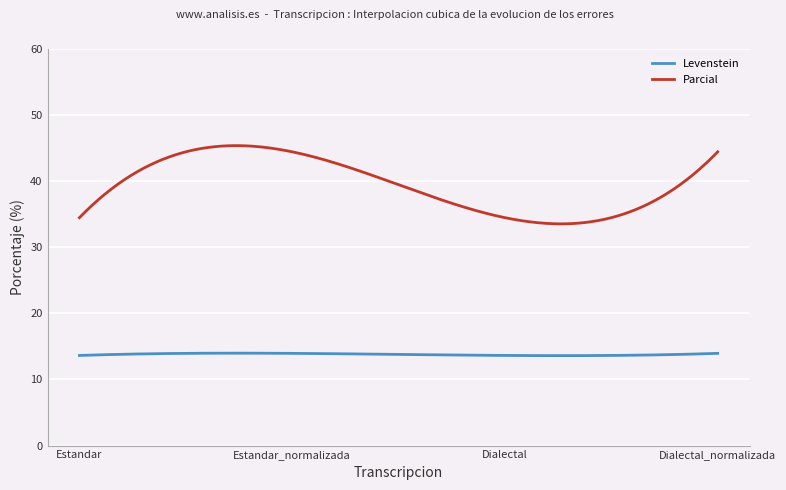

Is this an area chart (filled region under the line)?

No